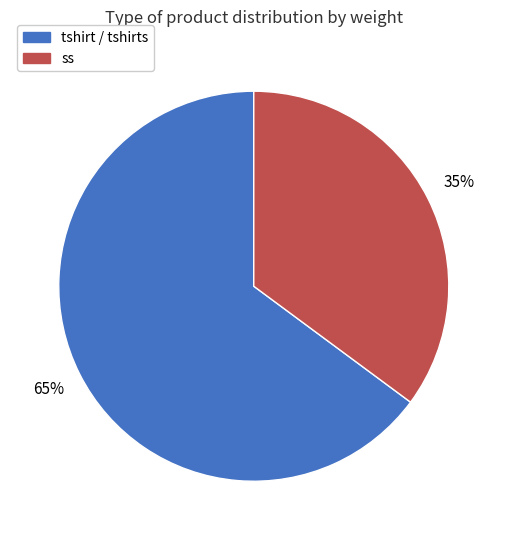

Rank the categories by value from highest to lowest.

tshirt / tshirts, ss